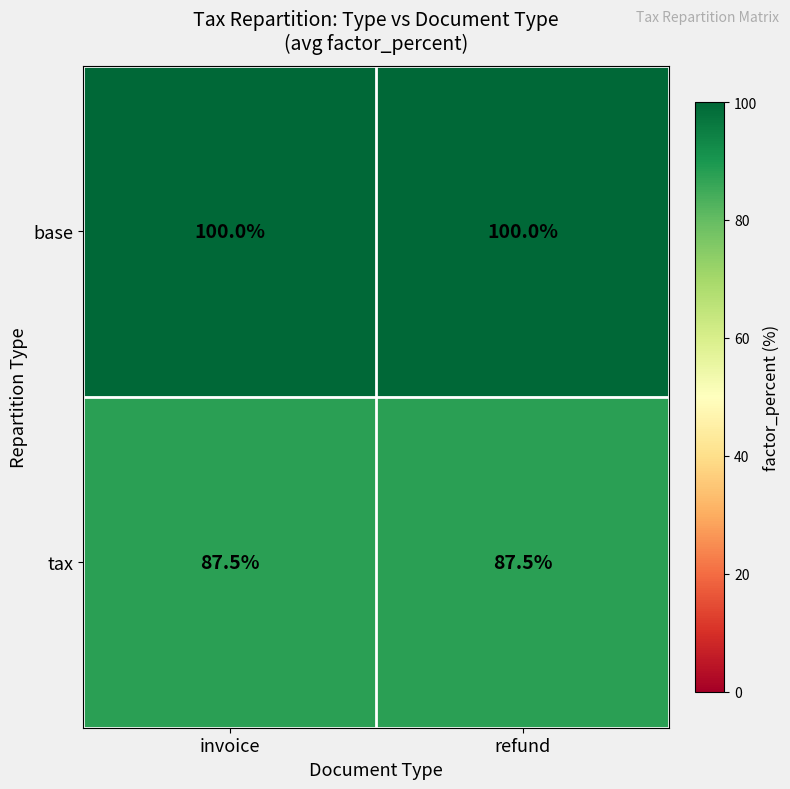

What is the difference between the highest and lowest values at invoice?

12.5